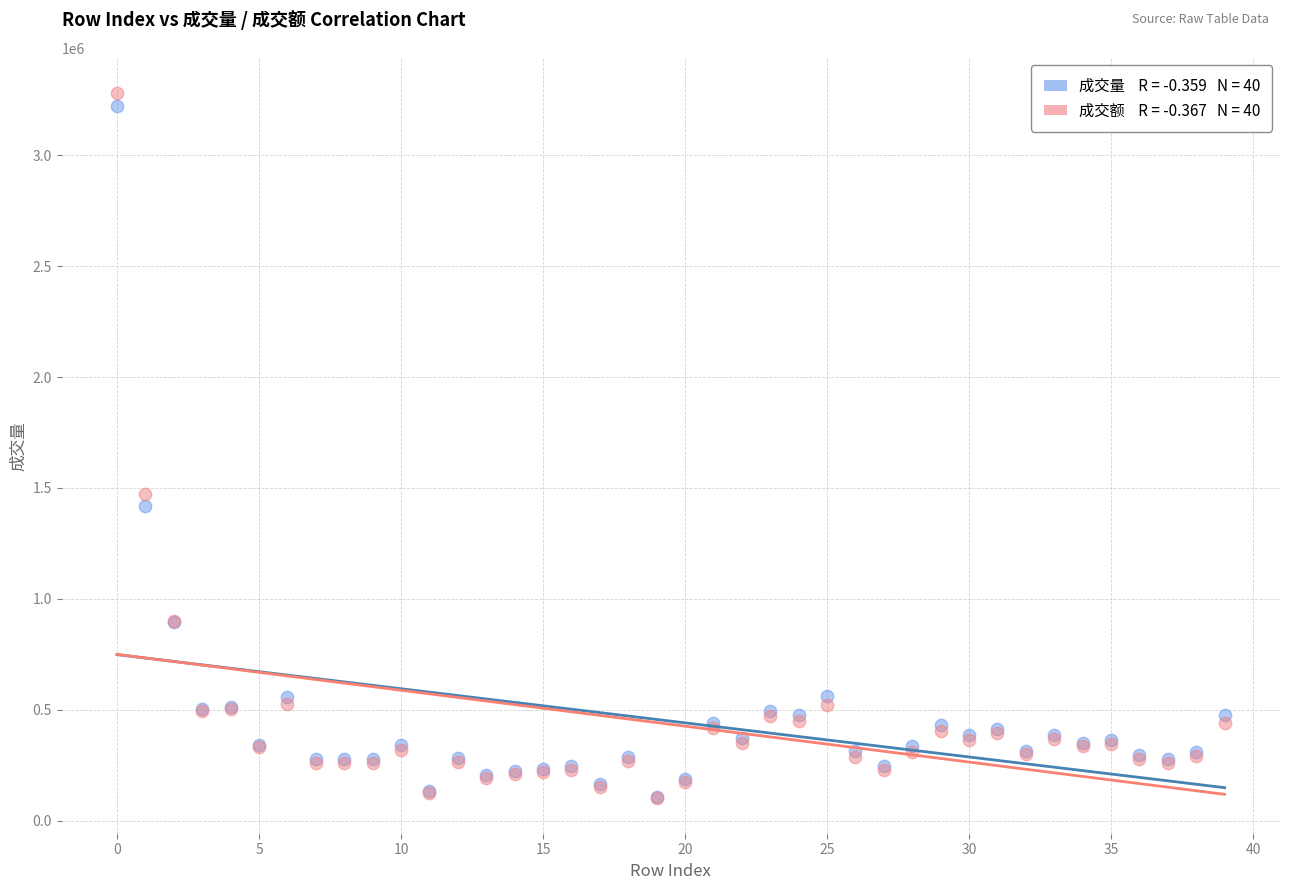

Across all series, what Y value is closest to 1690213?

1473536.5